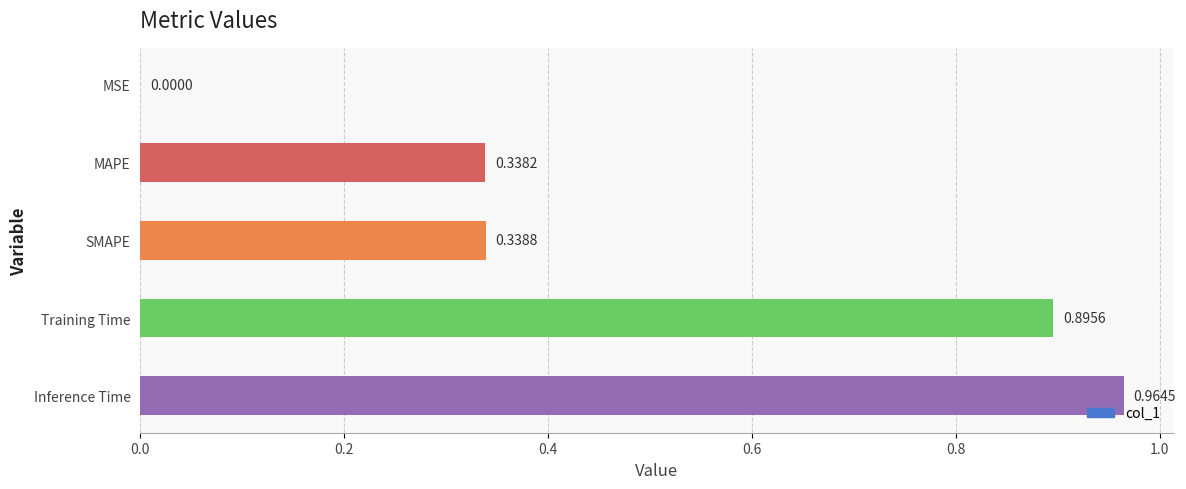

What is the change in value from MSE to Training Time?

+0.9